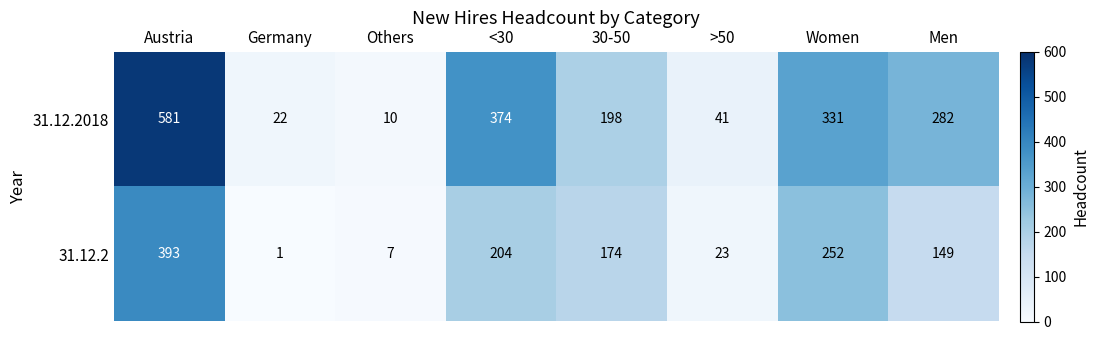

What is the difference between the highest and lowest values at Men?

133